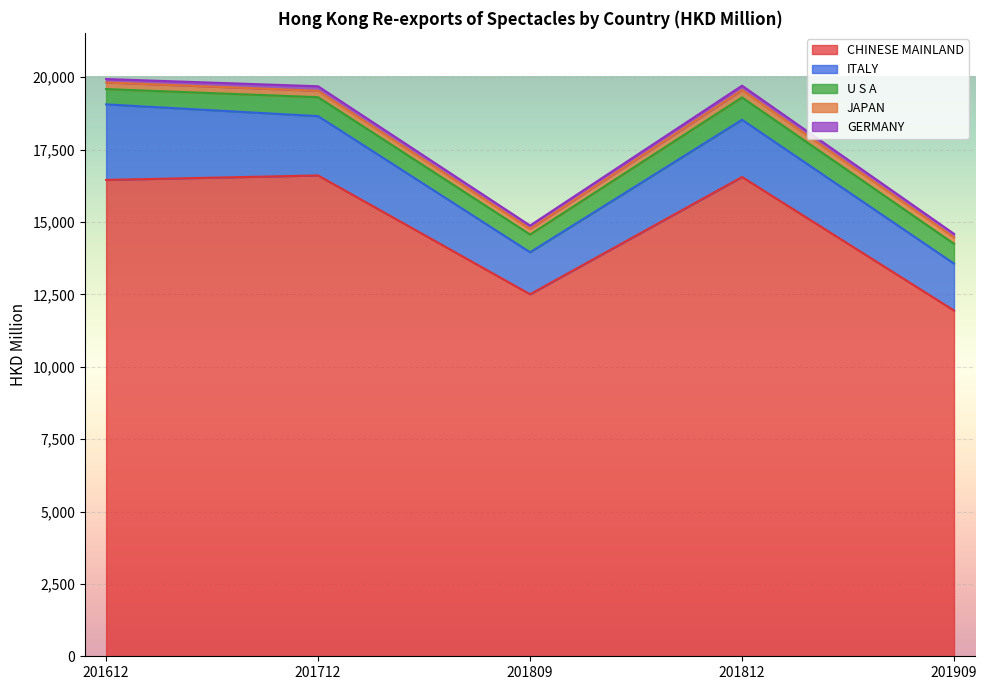

What is the difference between the second highest and second lowest values in the JAPAN series?

7.4